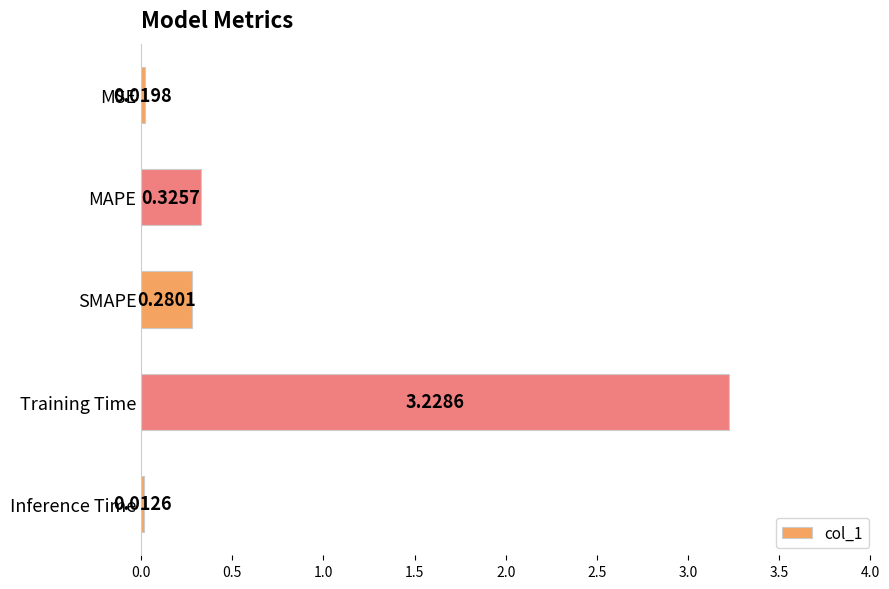

Which has a higher value, Training Time or MSE?

Training Time